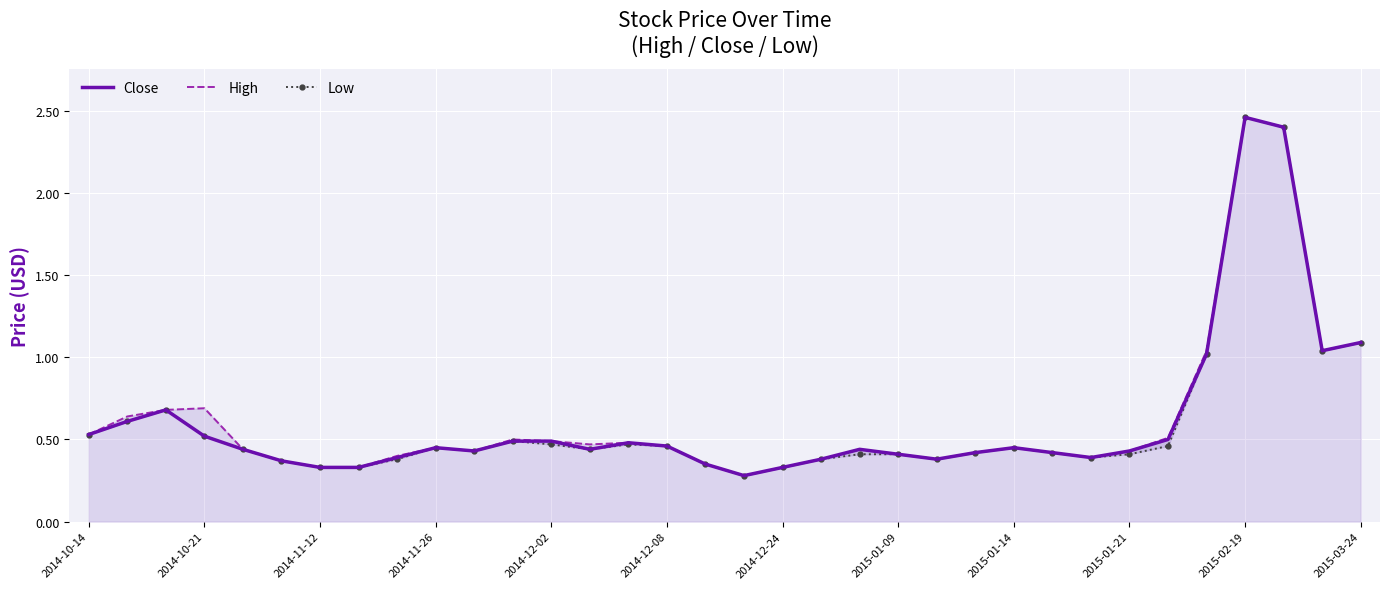

How many interior local peaks does the Close series have?

6